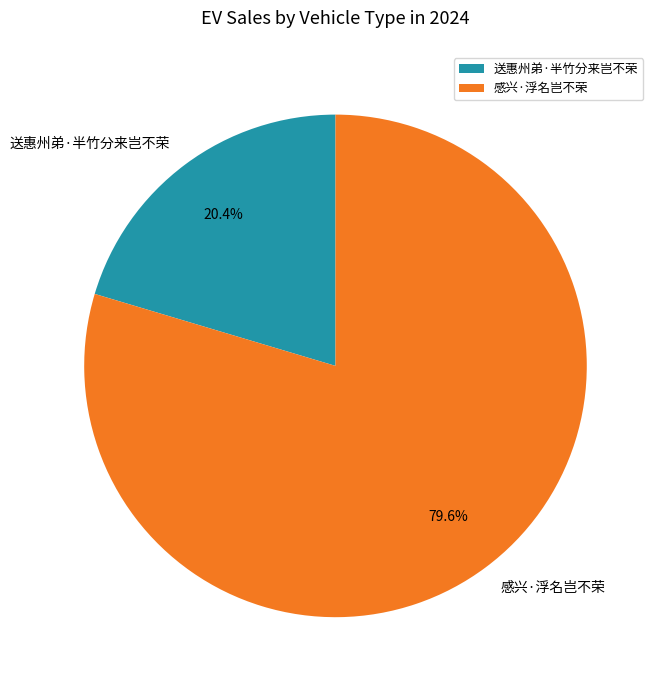

Which category has the smallest portion of the pie?

送惠州弟·半竹分来岂不荣